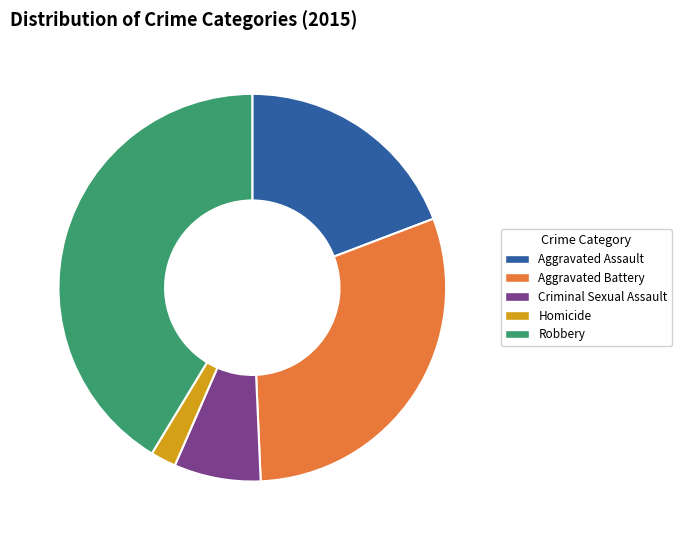

Does any single category account for the majority?

No